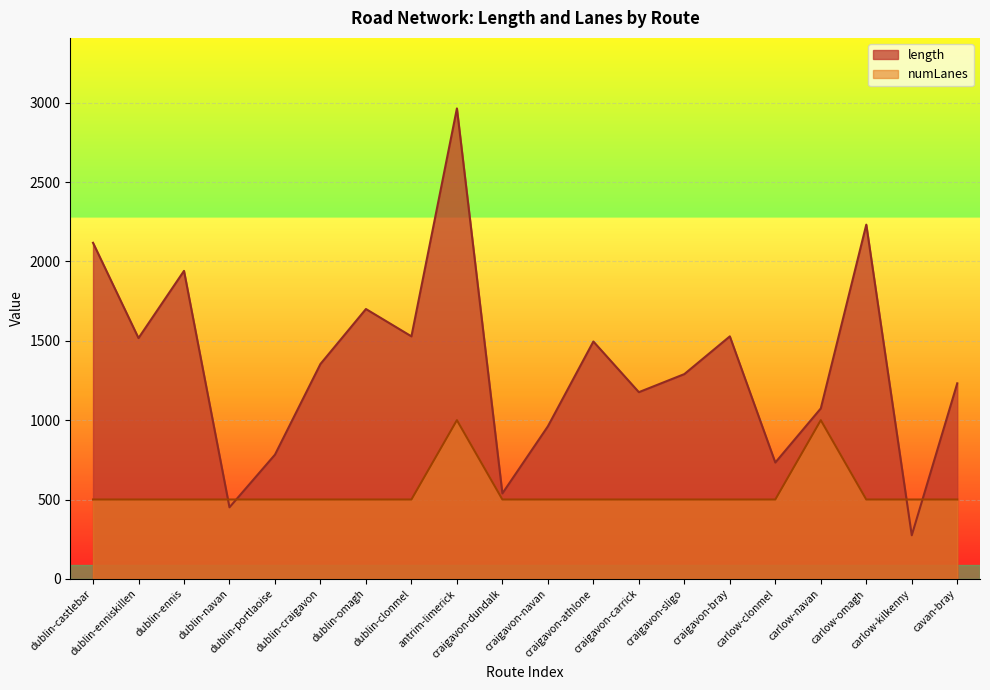

At which label does numLanes reach its minimum?

dublin-castlebar